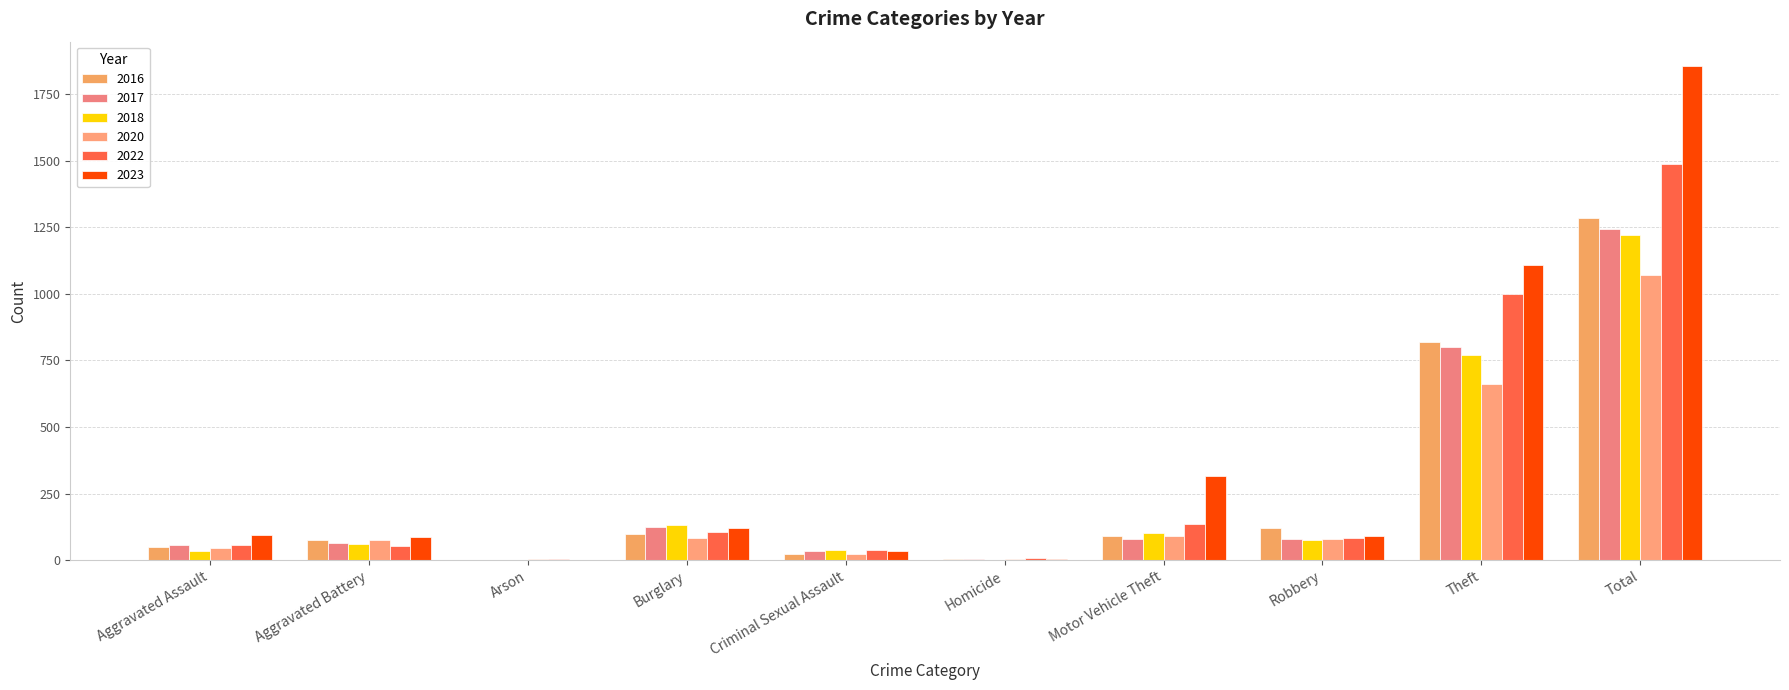

At which label does 2020 reach its peak?

Total